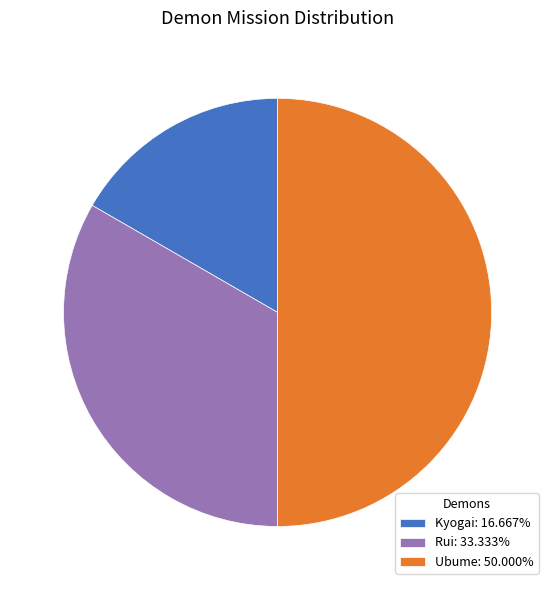

Is Kyogai the majority of the pie?

No